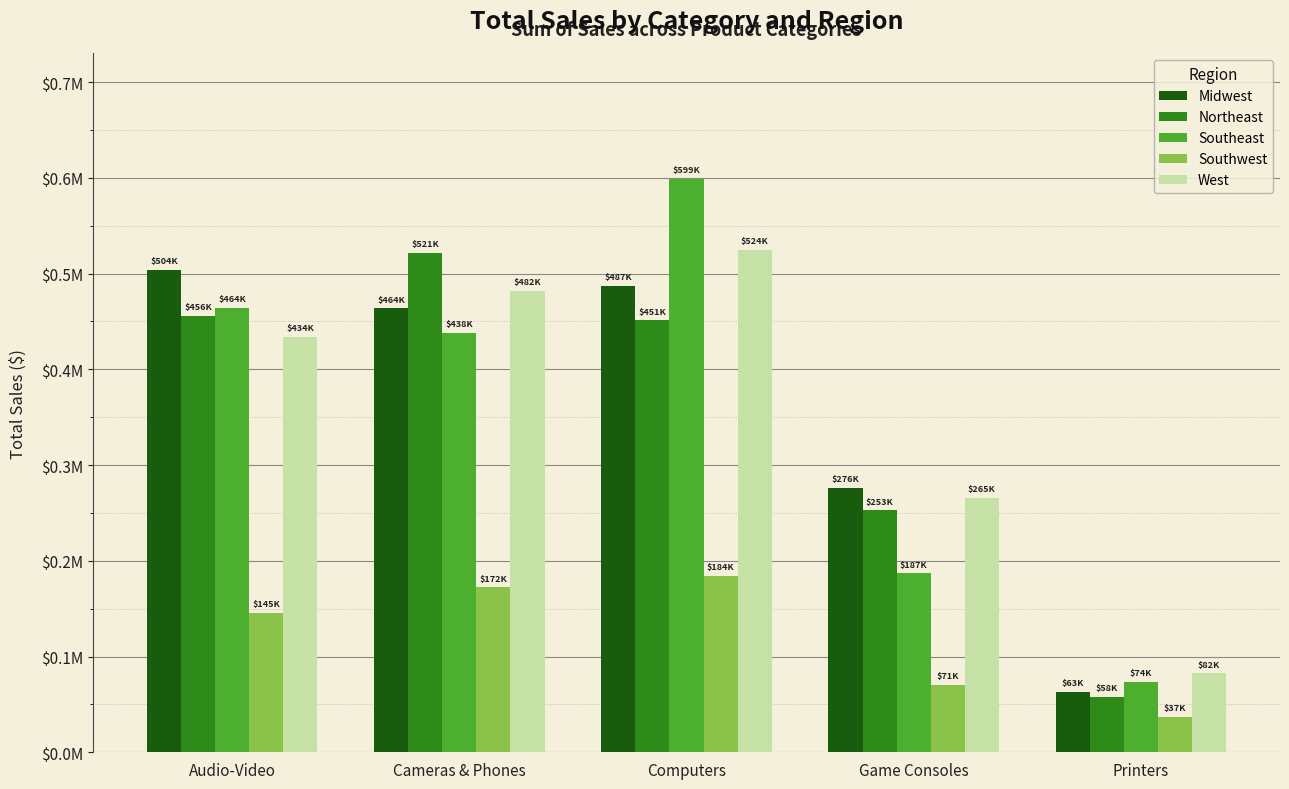

What are all the series names shown in the legend?

Midwest, Northeast, Southeast, Southwest, West